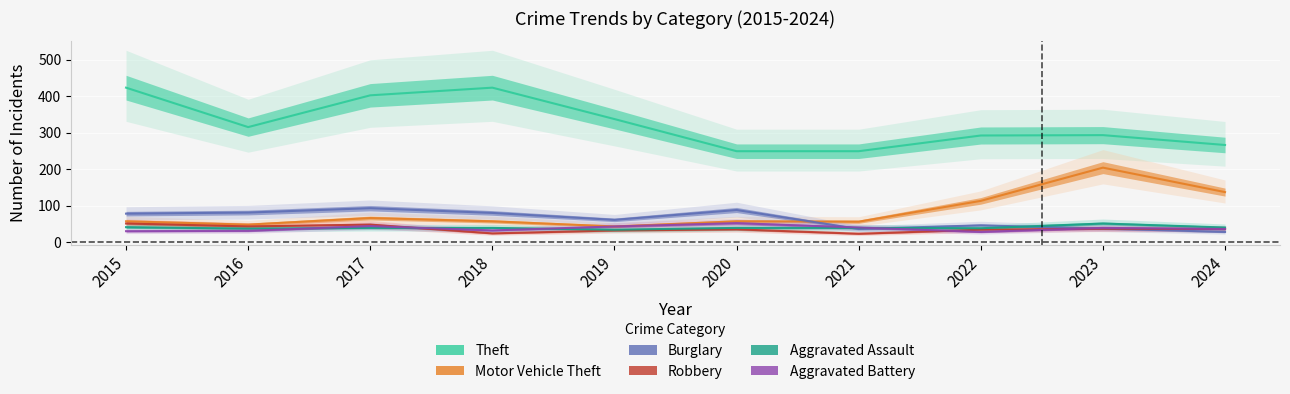

List the labels in order of Burglary value, smallest first.

2024, 2021, 2023, 2022, 2019, 2015, 2018, 2016, 2020, 2017